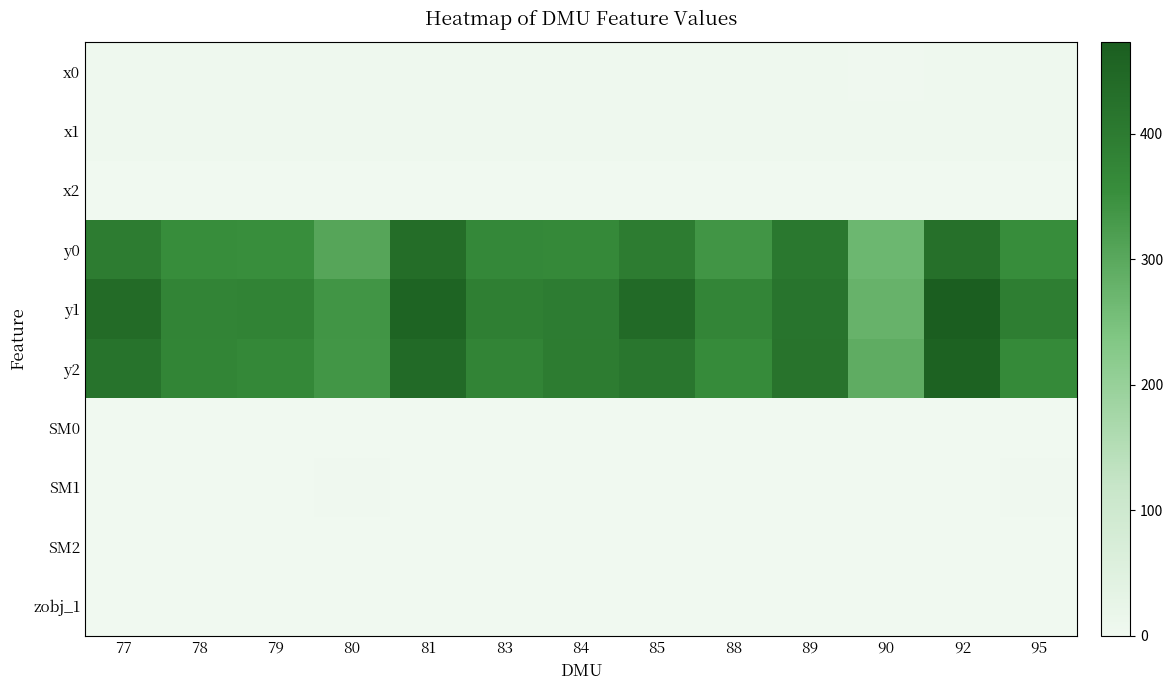

At how many categories does at least one series exceed 136?

13